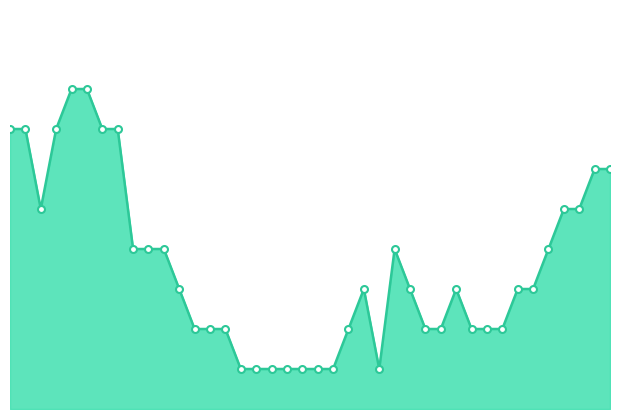

How many lines are shown in the chart?

1